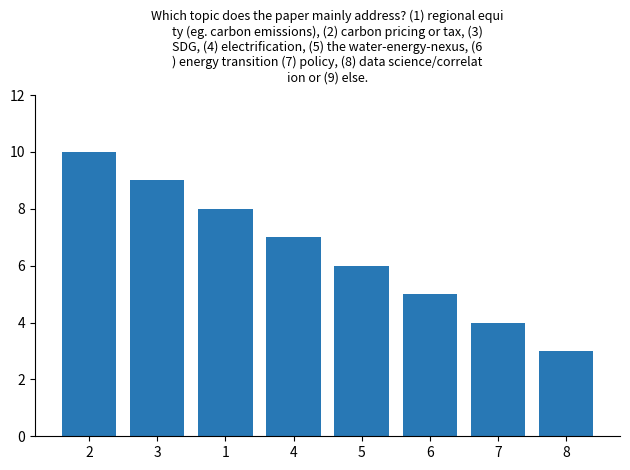

Reading left to right, list all the values displayed in this chart.

10	9	8	7	6	5	4	3